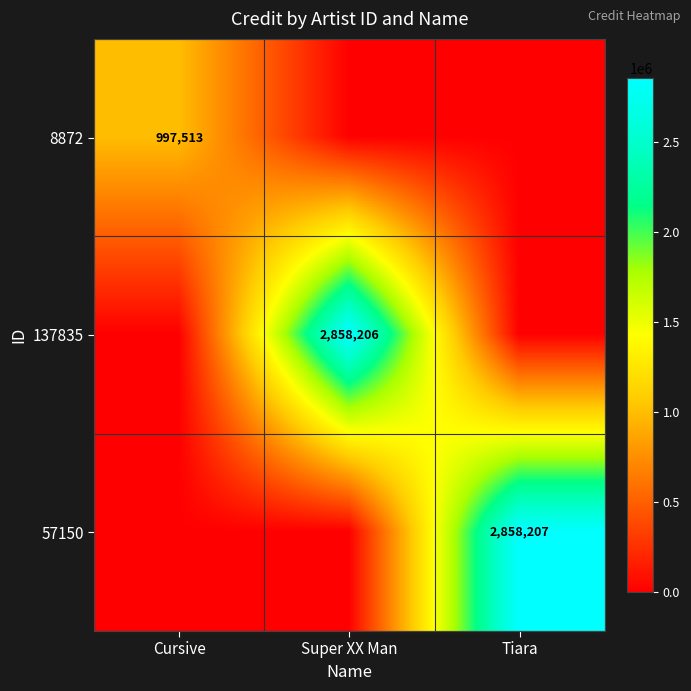

What is the difference between the highest and lowest values at Tiara?

2858207